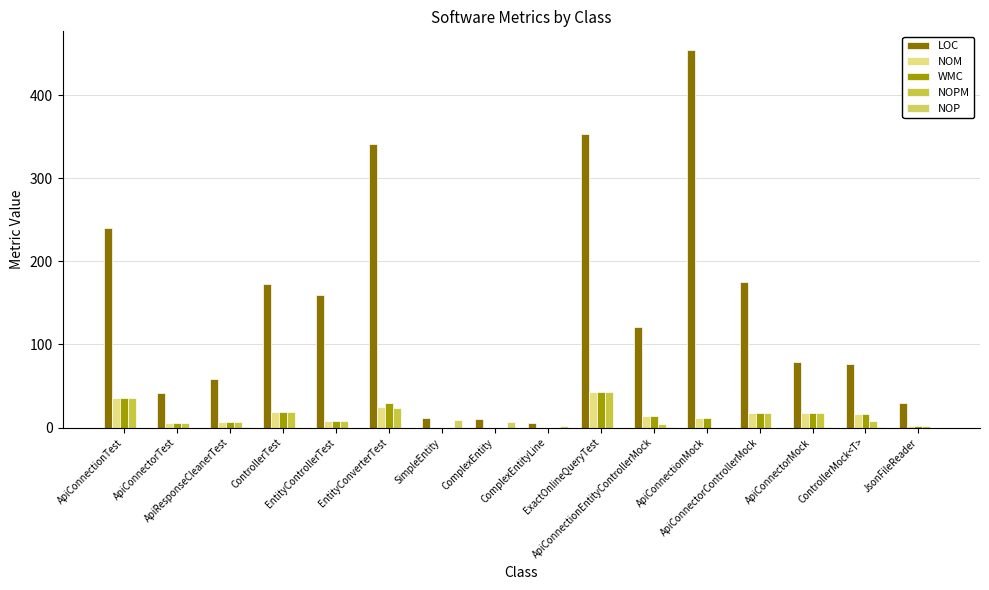

How many groups of bars are there?

16